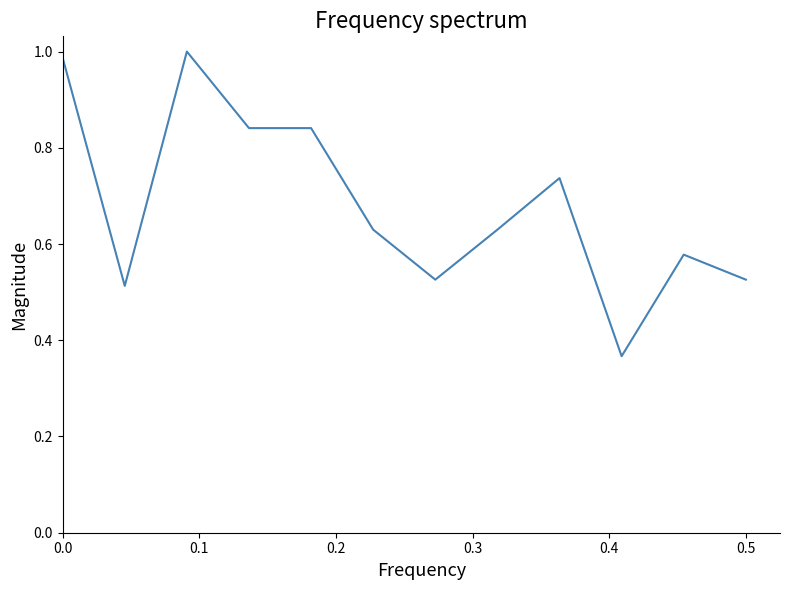

What is the difference between the maximum and second lowest values?

0.5